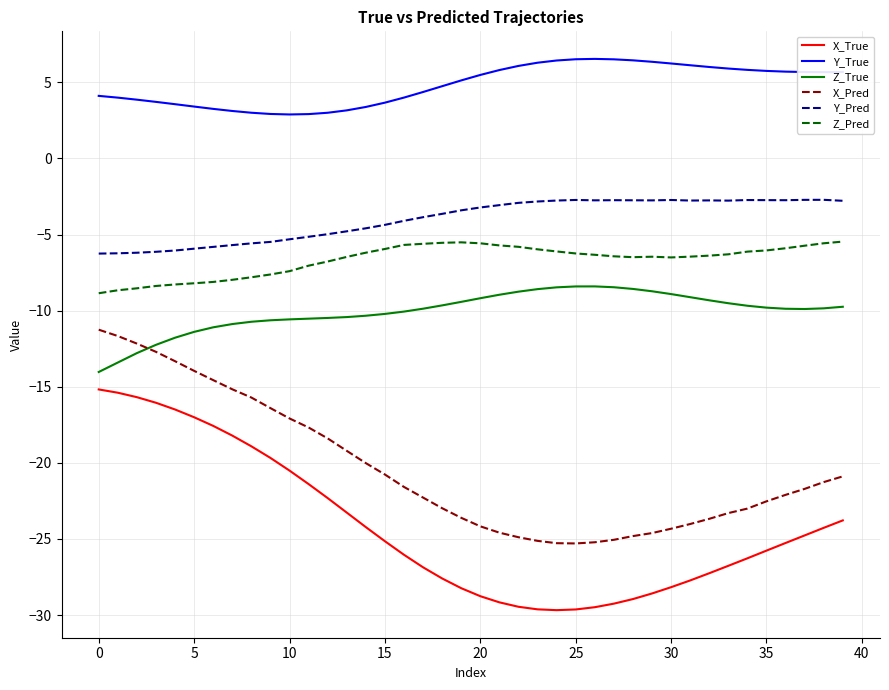

Which series has the largest range (max minus min)?

X_True